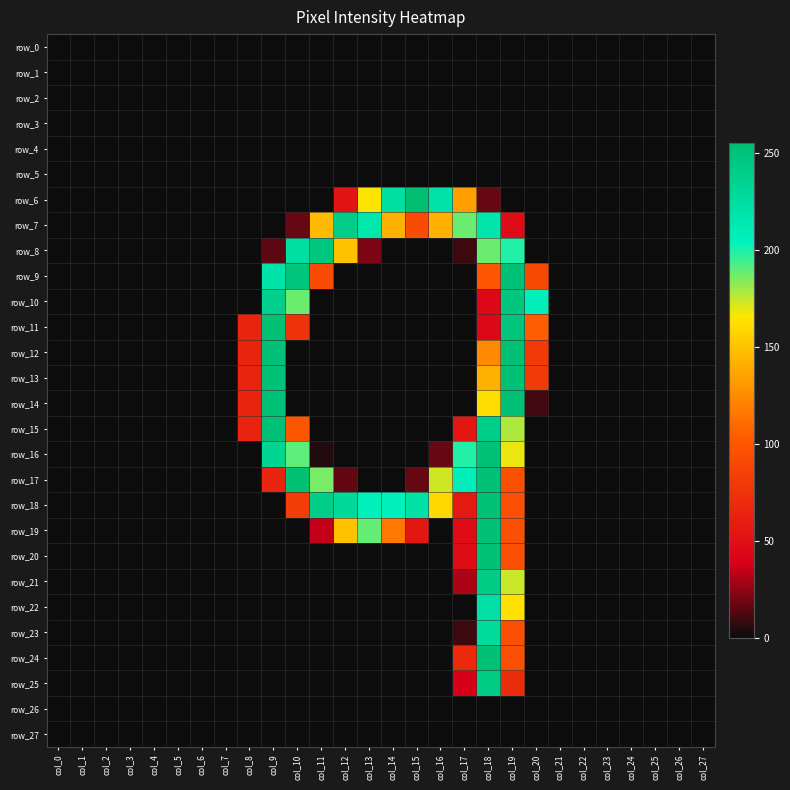

How many distinct data groups are displayed?

28